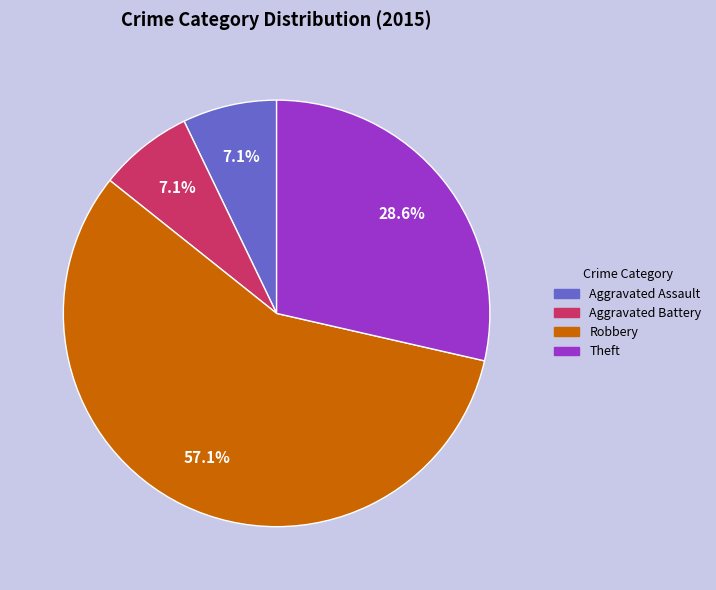

To the nearest percent, what is the difference between the largest and smallest slice percentages?

50%